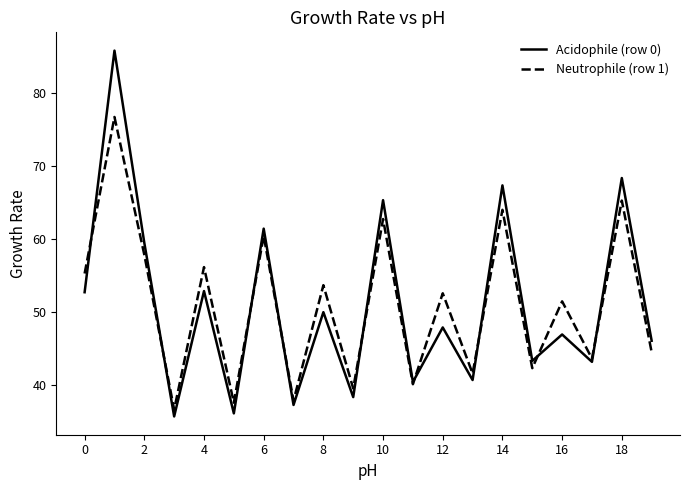

Rank the series by their maximum value, from highest to lowest.

Acidophile (row 0), Neutrophile (row 1)